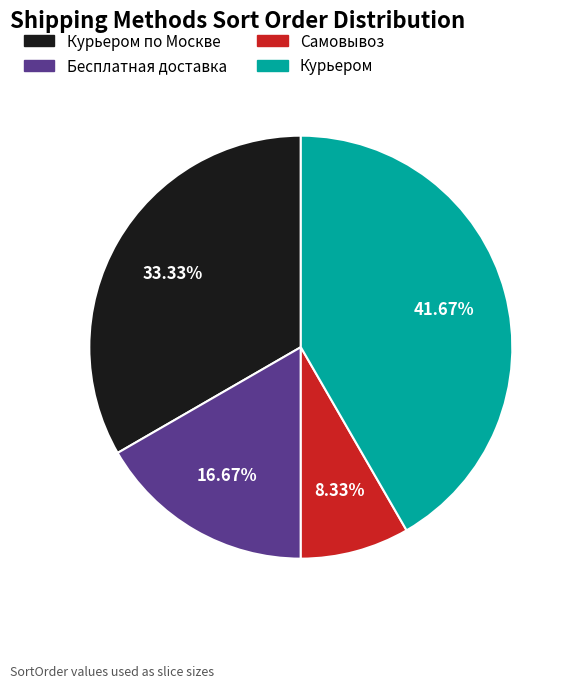

Is there a majority slice in this chart?

No